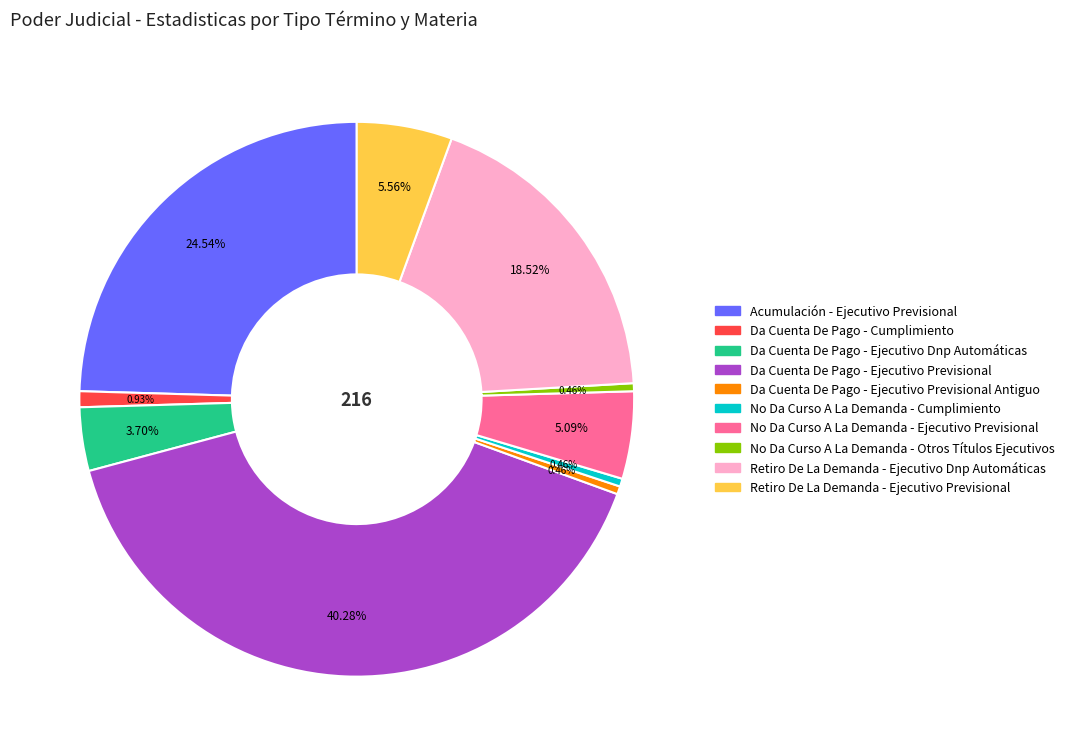

True or false: Da Cuenta De Pago - Ejecutivo Dnp Automáticas accounts for 4% of the total.

True